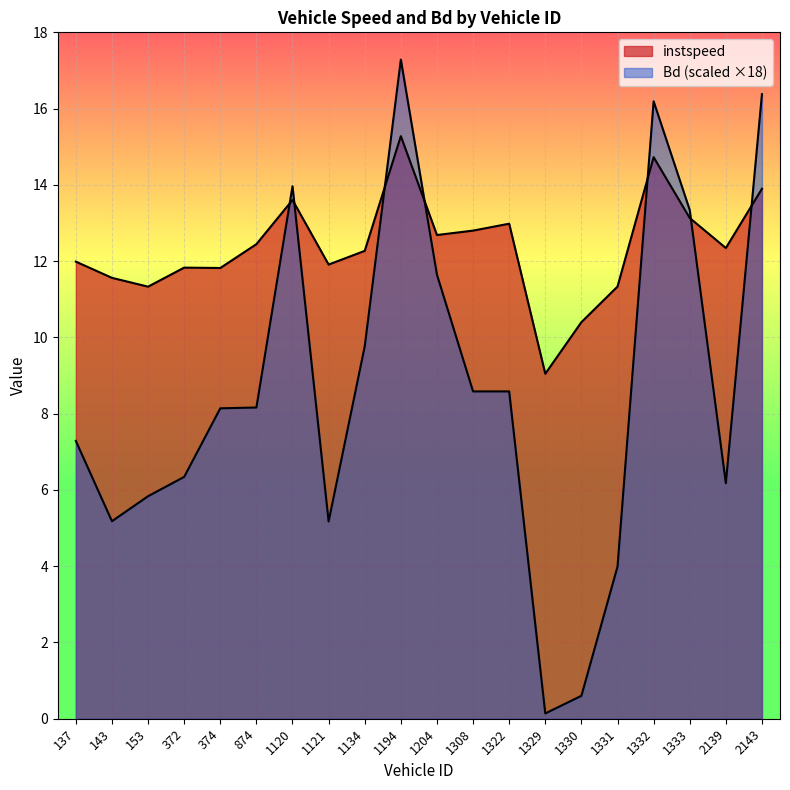

At which category does the chart reach its peak across all series?

1194